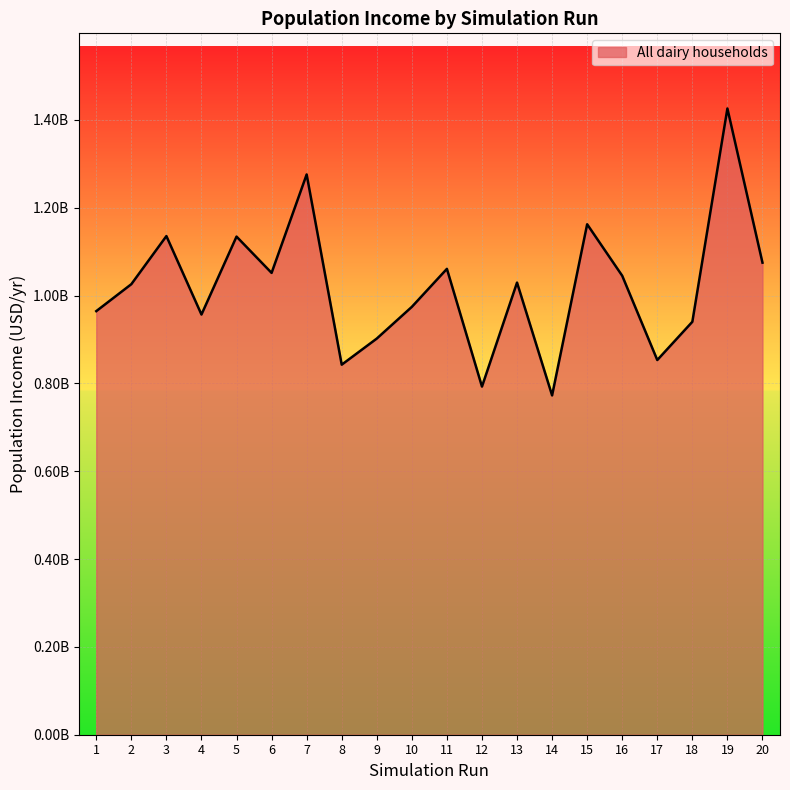

Is it true that the value at 19 is 546465528.1?

False